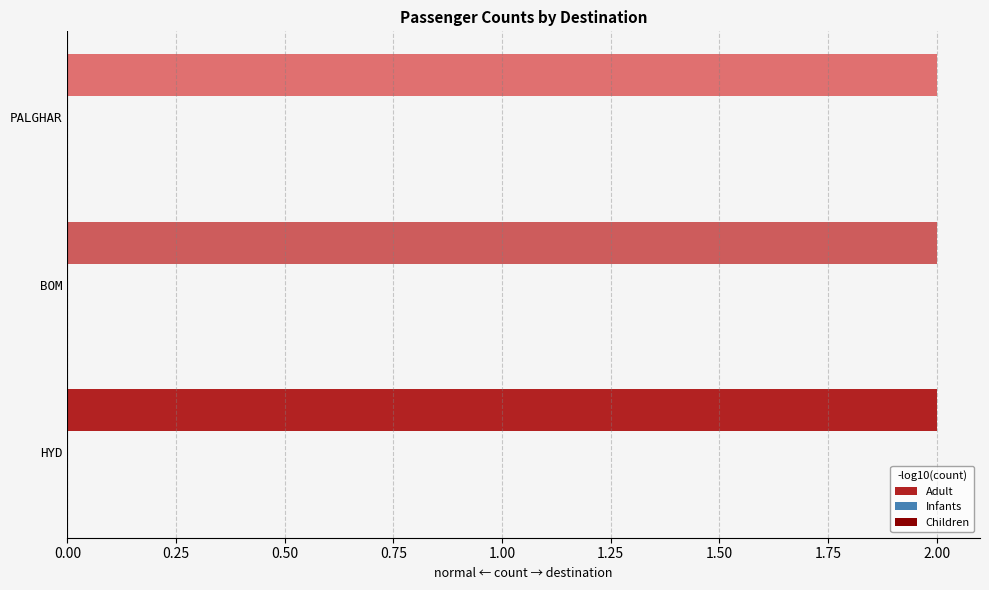

Which series changed the most between BOM and PALGHAR?

Adult